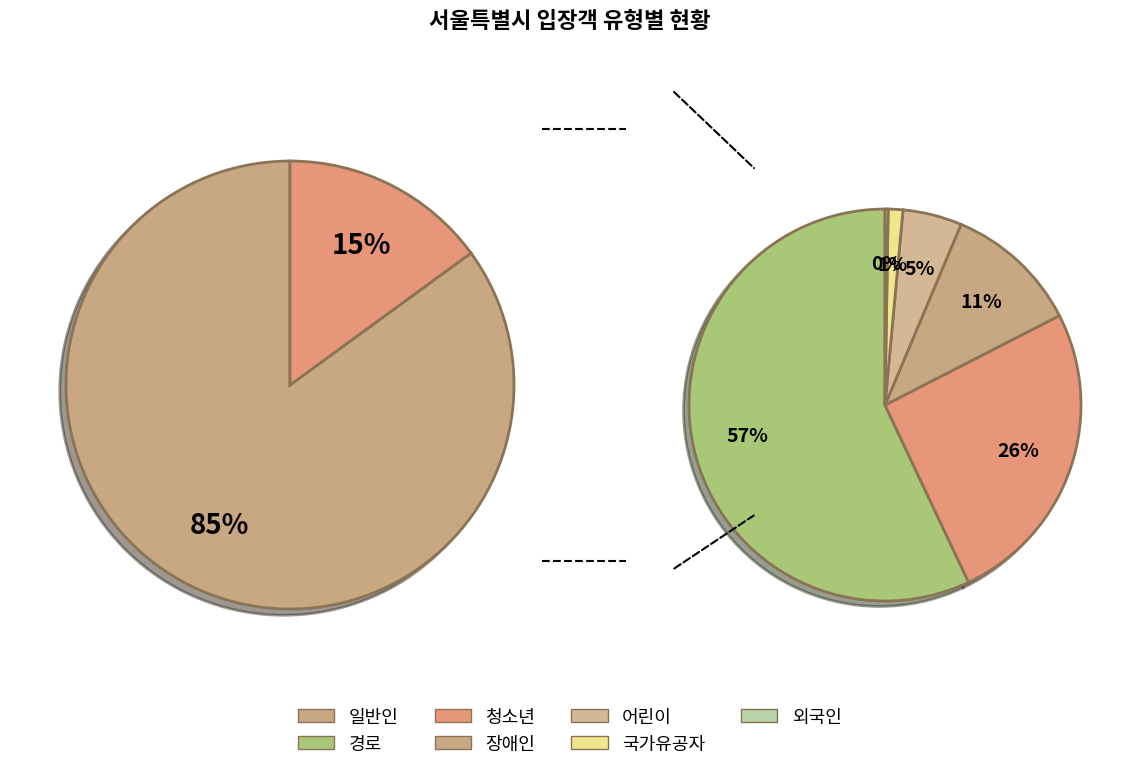

What is the total percentage of 청소년 and 어린이?

4.6%